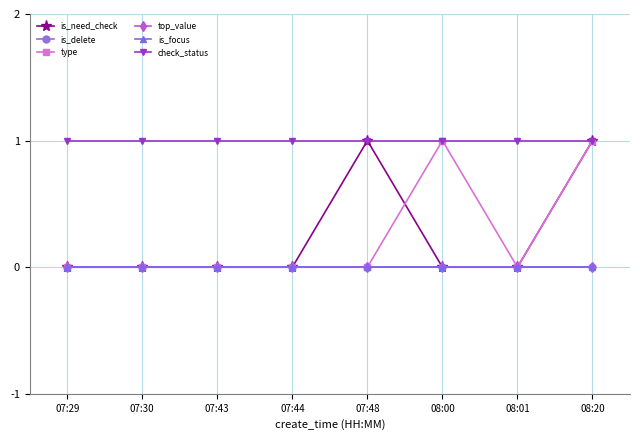

The value of is_focus at 07:44 is 0. True or false?

True